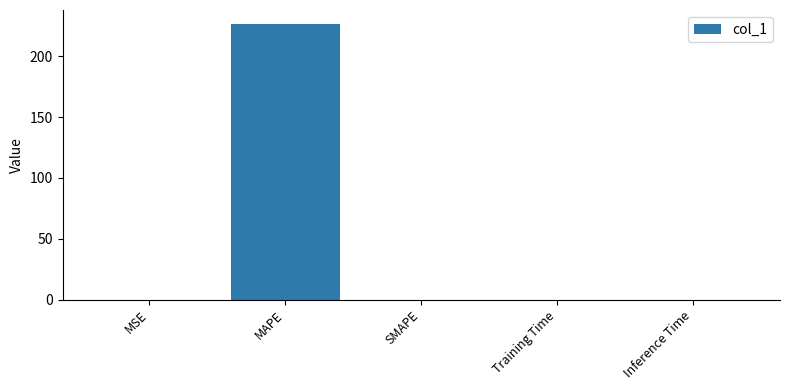

Is it true that the value at Inference Time is 0.0?

True